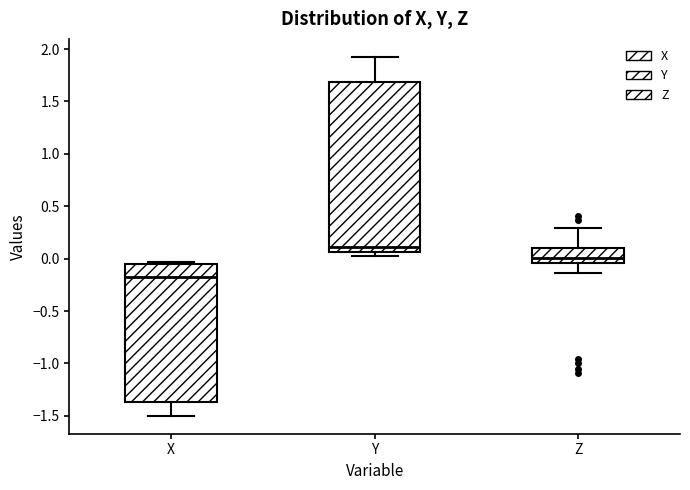

Reading left to right, transcribe this box plot: for each box, give where its median line is, the range the box spans, and where its two whiskers end, as read against the y-axis. The values are not printed on the chart, so give them approximately, as read against the axis.

X: median -0.20, box -1.35 to -0.05, whiskers -1.50 to -0.05 (just above the box's upper edge)
Y: median 0.10, box 0.05 to 1.70, whiskers 0.05 (just below the box's lower edge) to 1.95
Z: median 0.00, box -0.05 to 0.10, whiskers -0.15 to 0.30